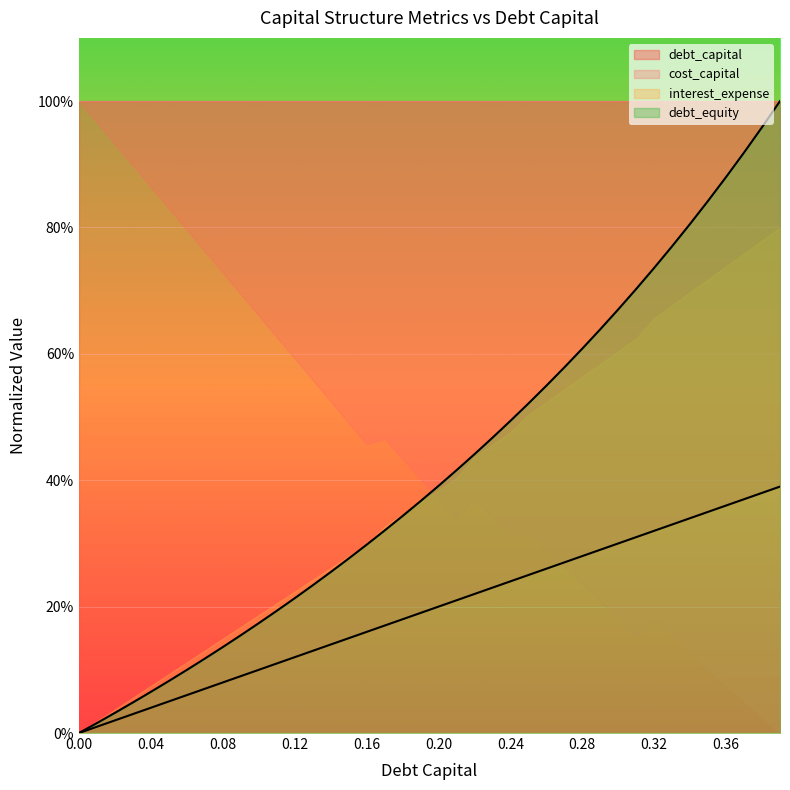

What is the label of the 33rd point from the right?

0.07